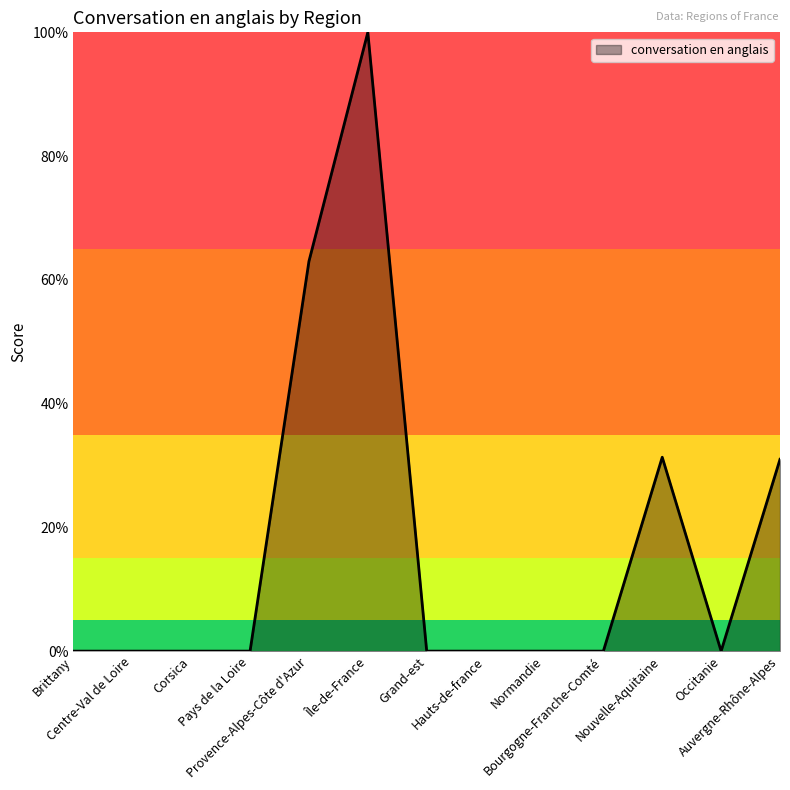

What is the difference between the maximum and minimum values?

100.0